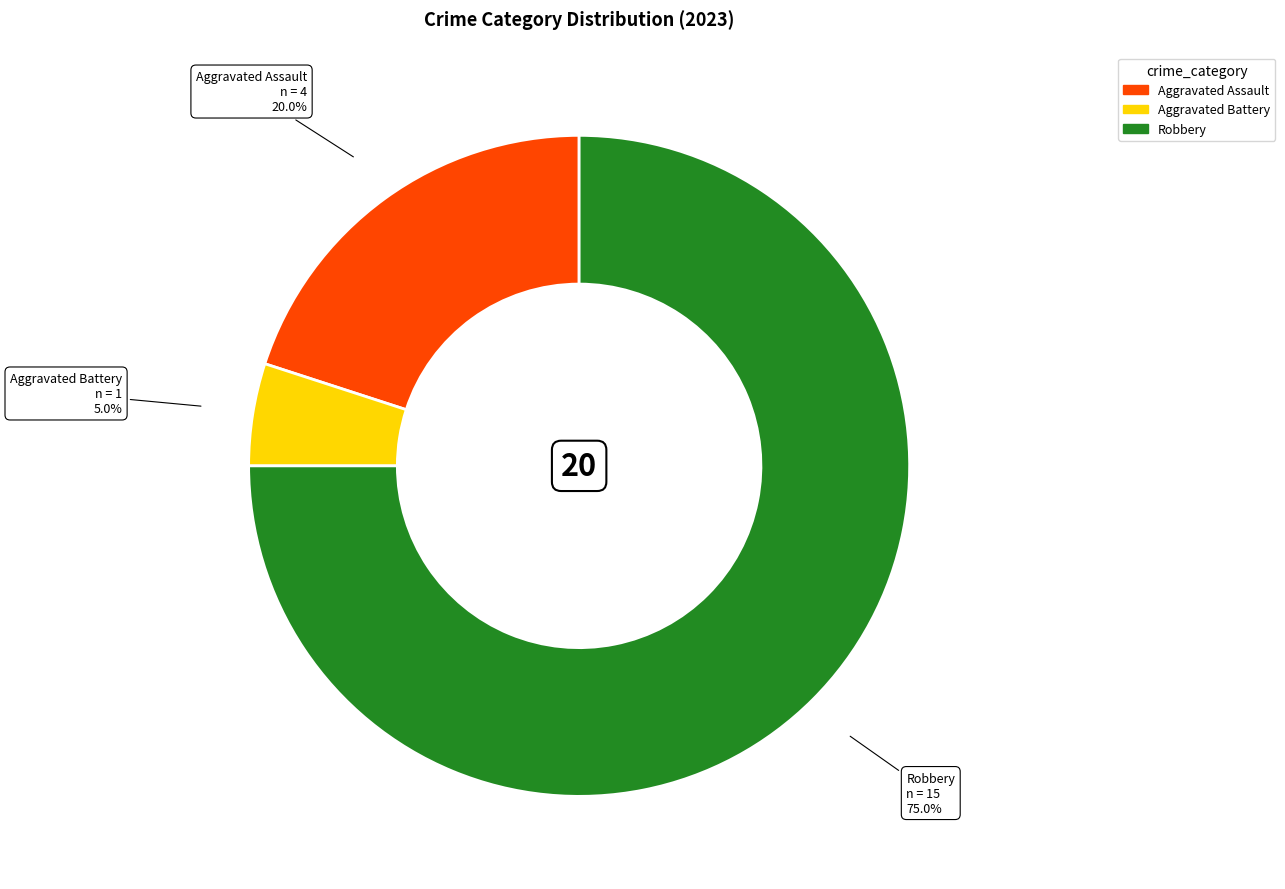

Rank the categories by value from lowest to highest.

Aggravated Battery, Aggravated Assault, Robbery